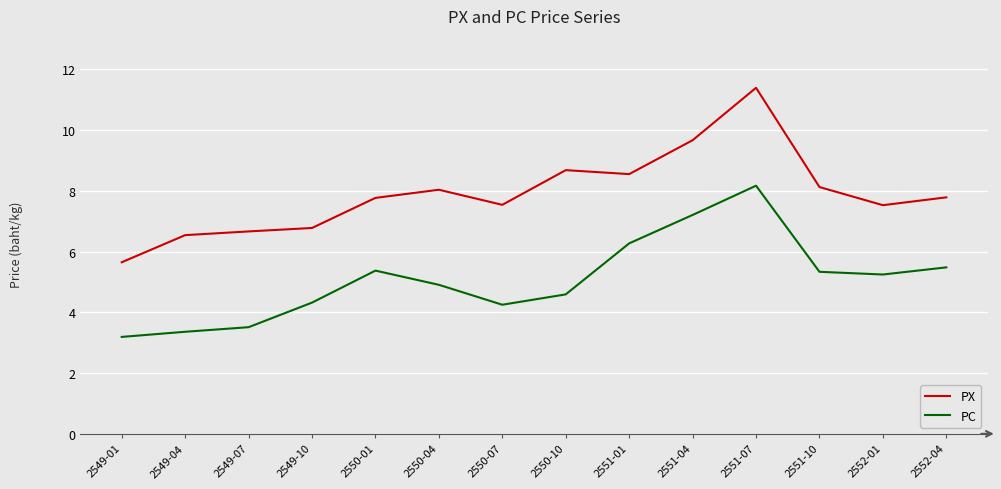

What is the maximum value for PX?

11.4